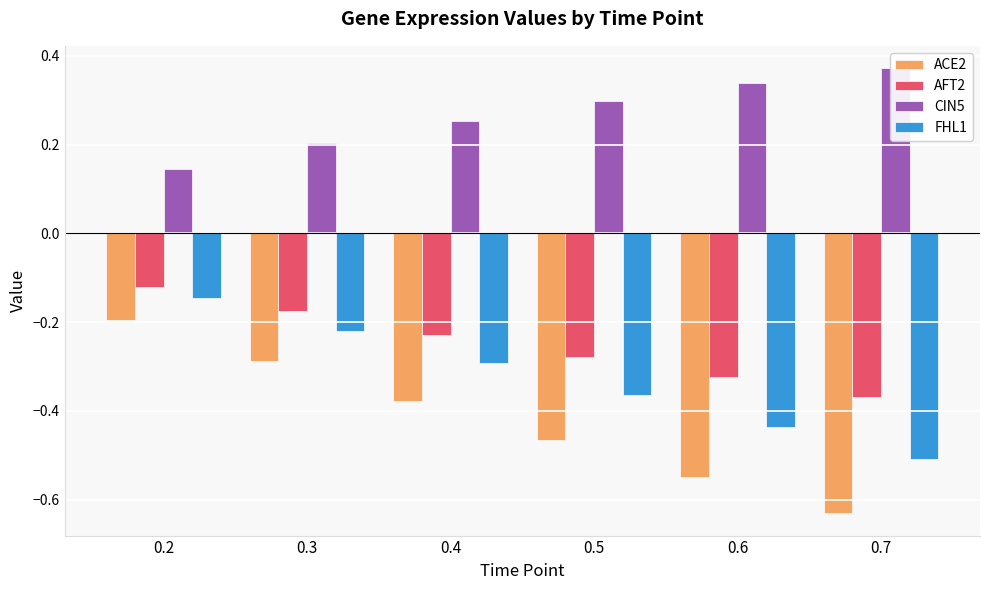

What is the value of the ACE2 bar at the 6th from the left?

-0.6